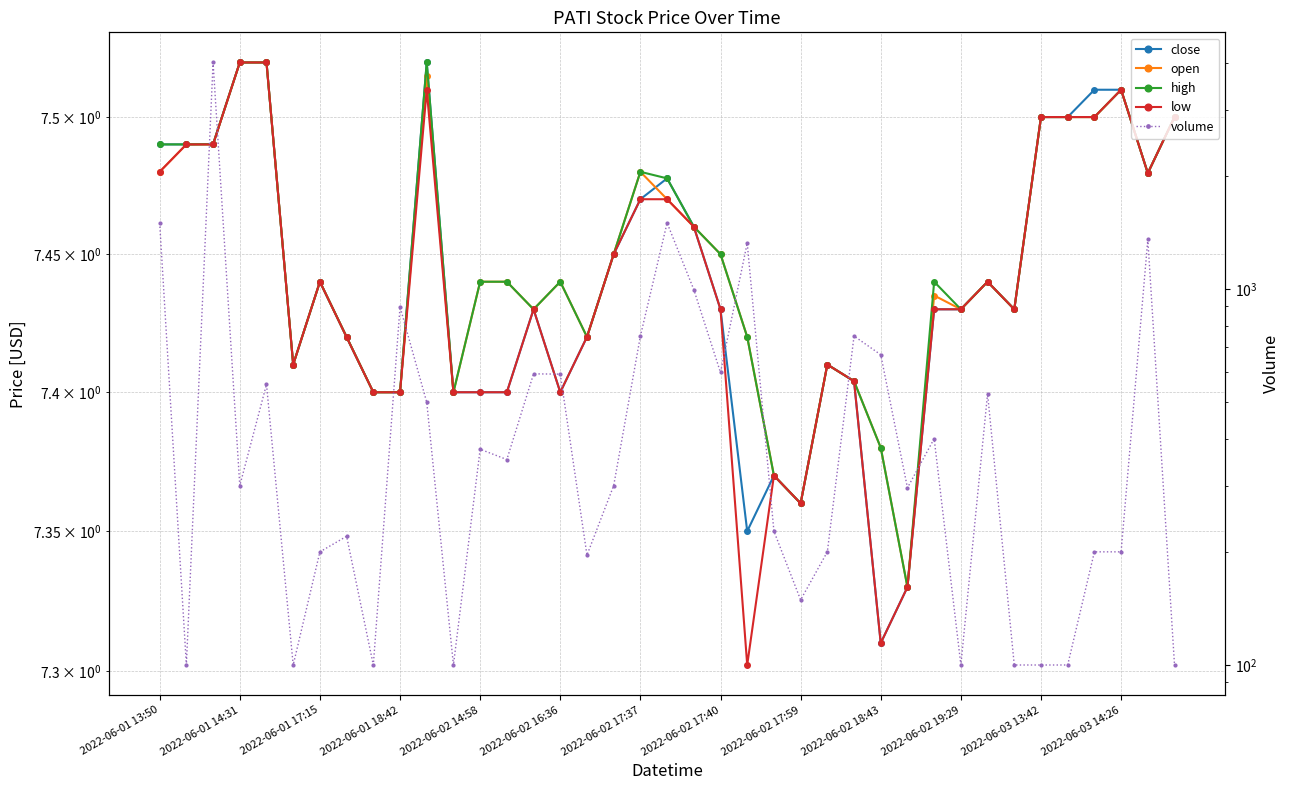

What is the sum of all volume values?

21642.0